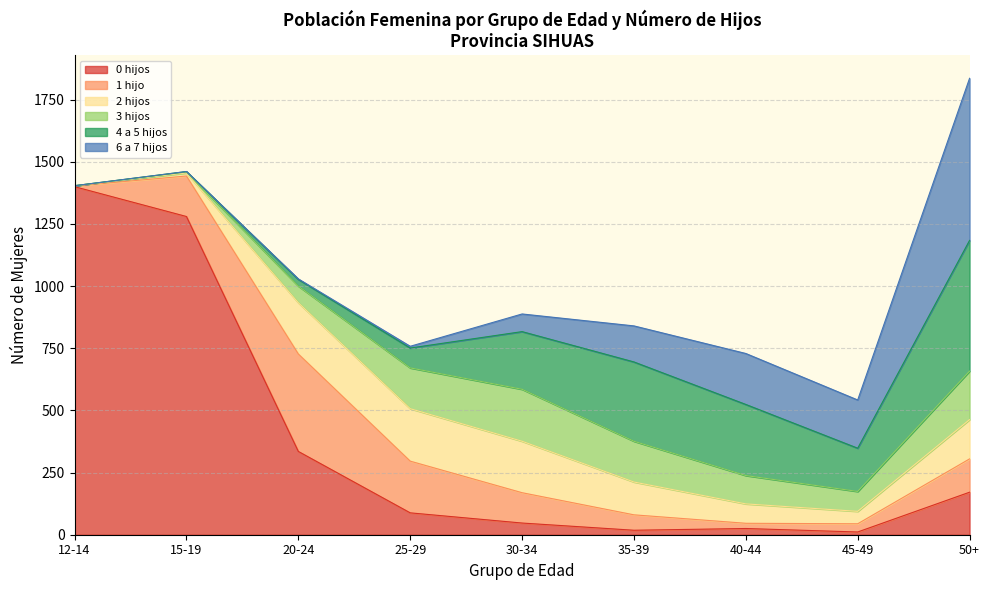

What are all the series names shown in the legend?

0 hijos, 1 hijo, 2 hijos, 3 hijos, 4 a 5 hijos, 6 a 7 hijos